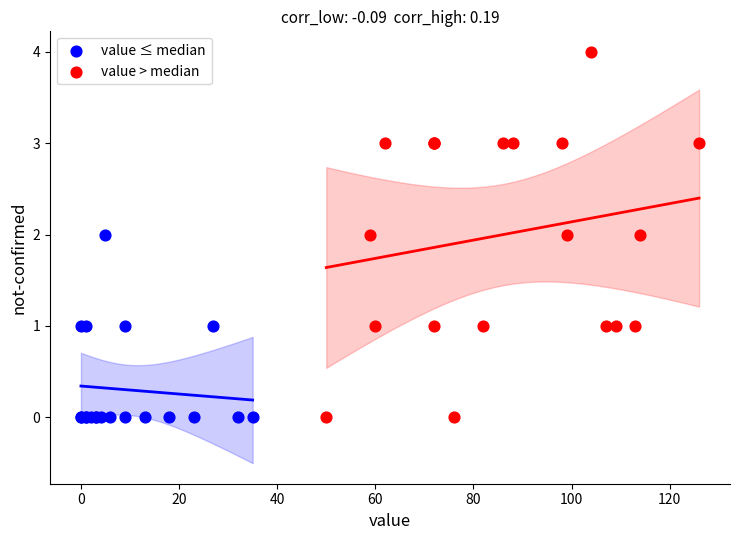

Which series reaches the maximum Y coordinate?

value > median